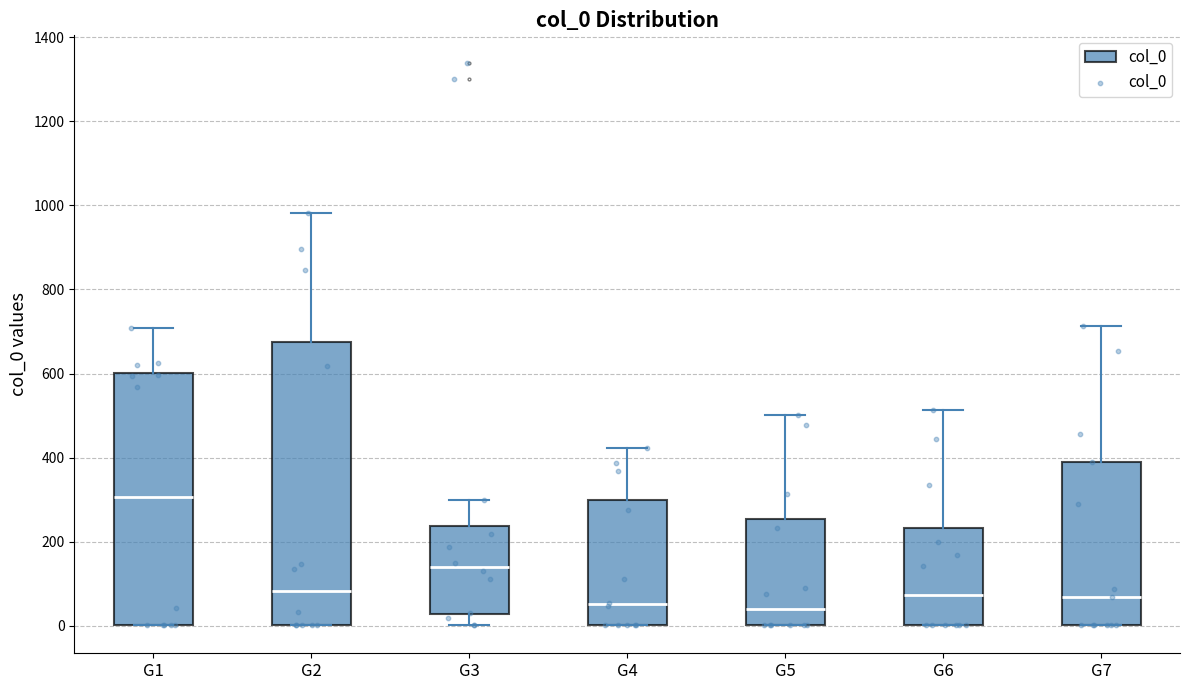

Reading left to right, transcribe this box plot: for each box, give where its median line is, the range the box spans, and where its two whiskers end, as read against the y-axis. The values are not printed on the chart, so give them approximately, as read against the axis.

G1: median 300, box 0 to 600, whiskers 0 to 700
G2: median 80, box 0 to 680, whiskers 0 to 980
G3: median 140, box 20 to 240, whiskers 0 to 300
G4: median 60, box 0 to 300, whiskers 0 to 420
G5: median 40, box 0 to 260, whiskers 0 to 500
G6: median 80, box 0 to 240, whiskers 0 to 520
G7: median 60, box 0 to 380, whiskers 0 to 720